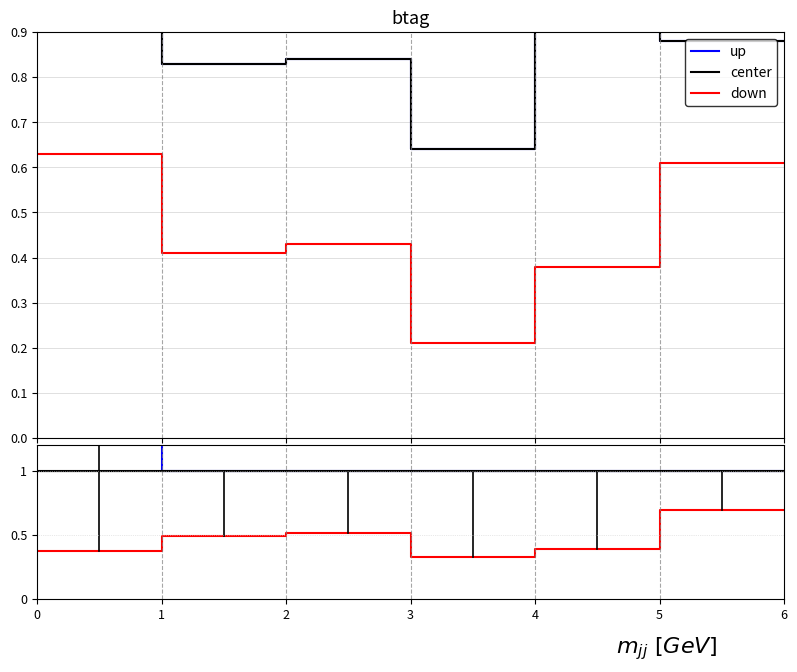

Which series changed the most between 1 and 2?

up